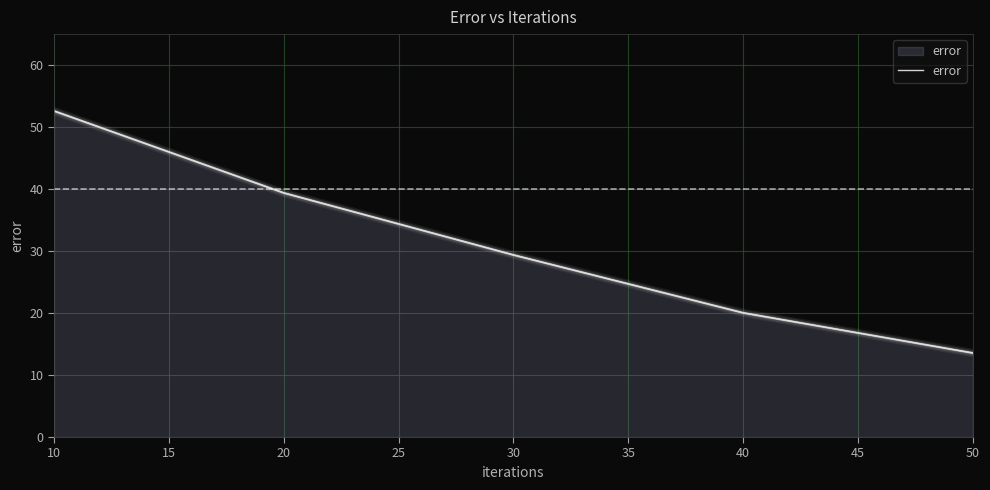

The value at 40 is 7.8. True or false?

False